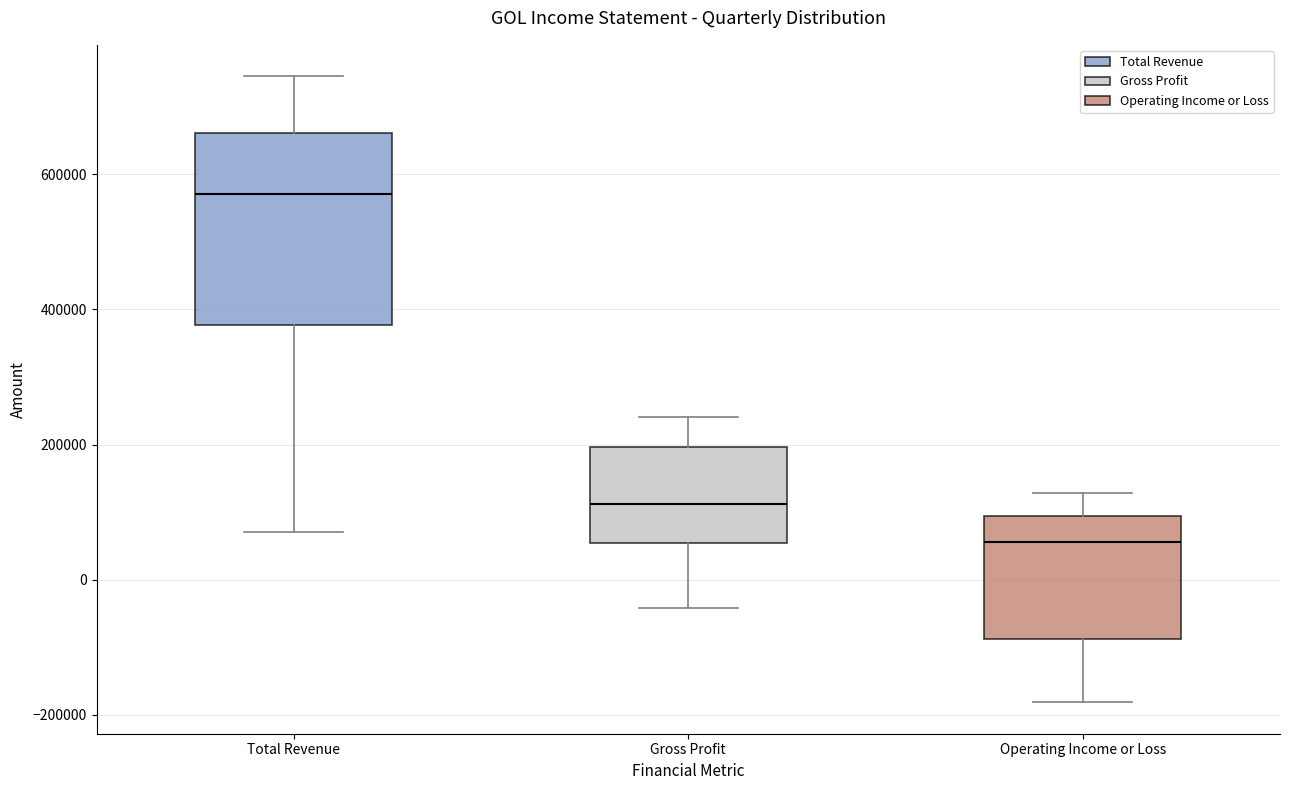

Where does the upper whisker of the box for Operating Income or Loss end on the y-axis? The values are not printed on the chart, so give them approximately, as read against the axis.

120000